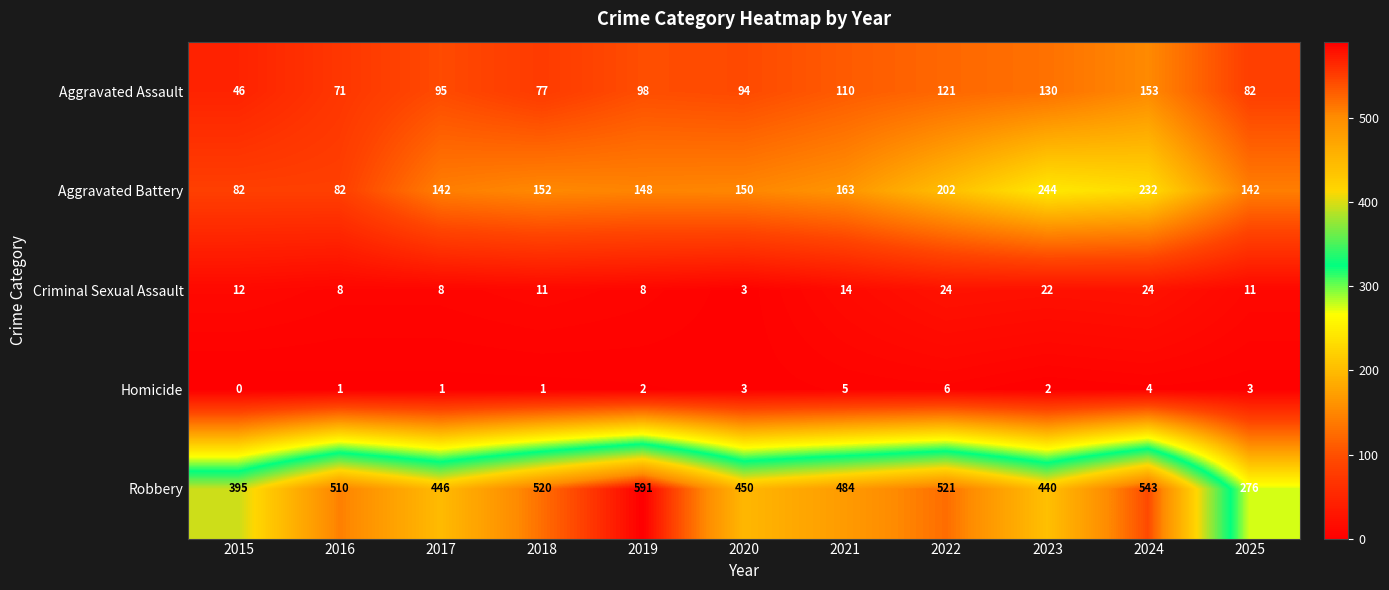

Which category has the highest value in the Robbery series?

2019